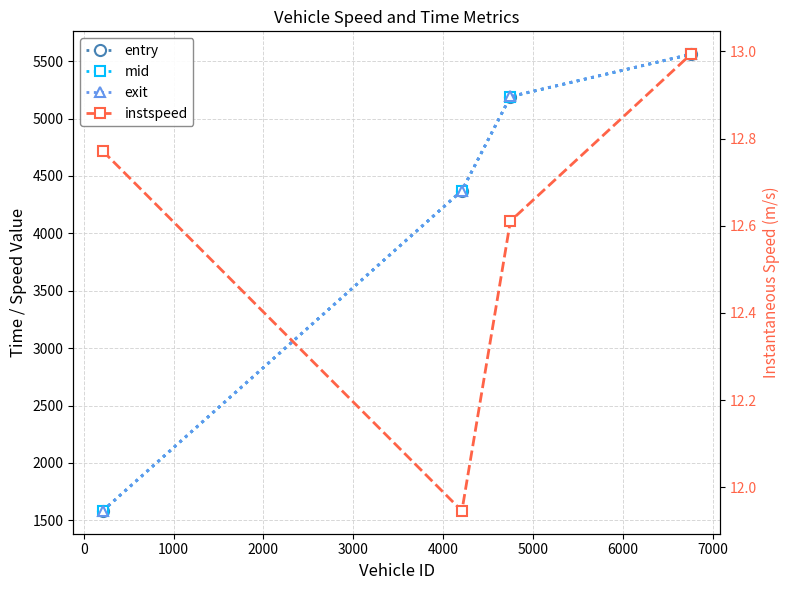

The value of mid at 0 is 7673.5. True or false?

False